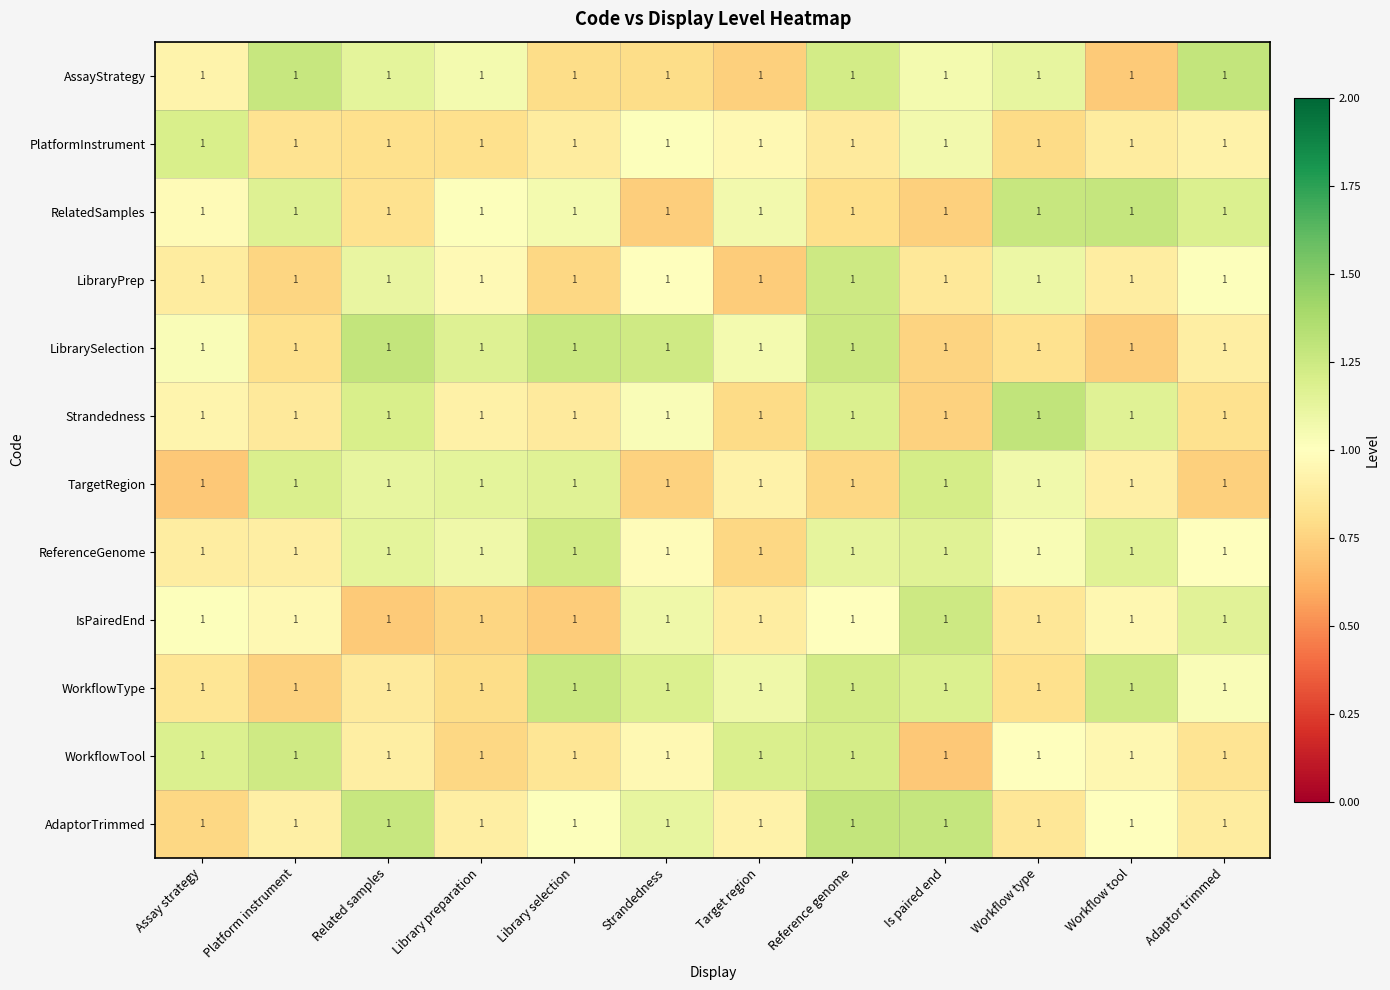

Is it true that RelatedSamples equals 1.5 at Library preparation?

False